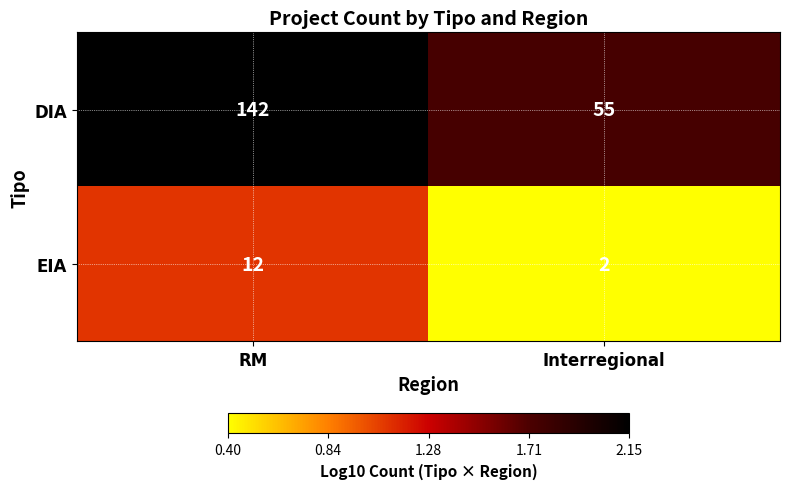

What is the sum of the DIA values at Interregional and RM?

197